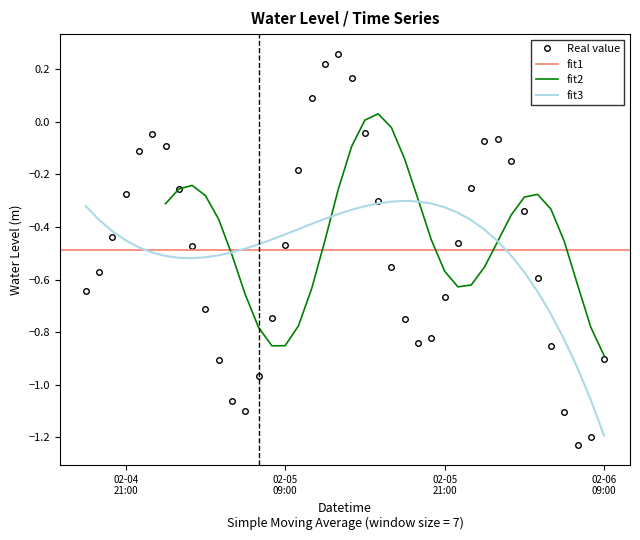

Reading left to right, extract all data points from this chart.

-0.6	-0.6	-0.4	-0.3	-0.1	-0.0	-0.1	-0.3	-0.5	-0.7	-0.9	-1.1	-1.1	-1.0	-0.7	-0.5	-0.2	0.1	0.2	0.3	0.2	-0.0	-0.3	-0.6	-0.8	-0.8	-0.8	-0.7	-0.5	-0.3	-0.1	-0.1	-0.1	-0.3	-0.6	-0.9	-1.1	-1.2	-1.2	-0.9